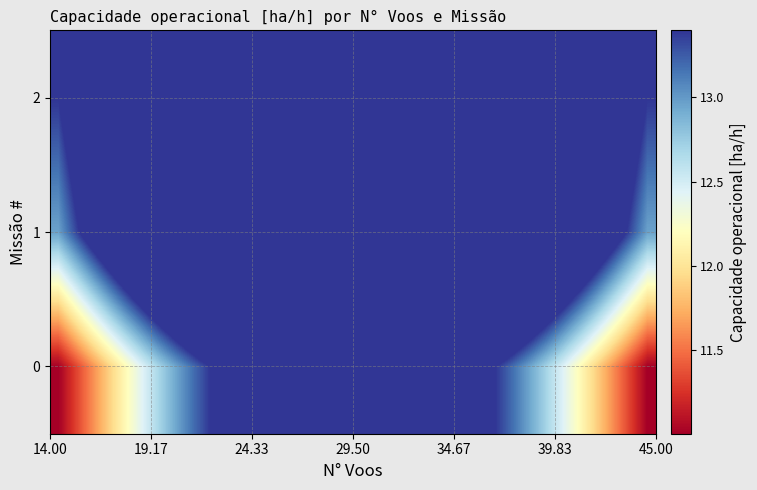

List the series in order of their overall mean, lowest first.

0, 1, 2